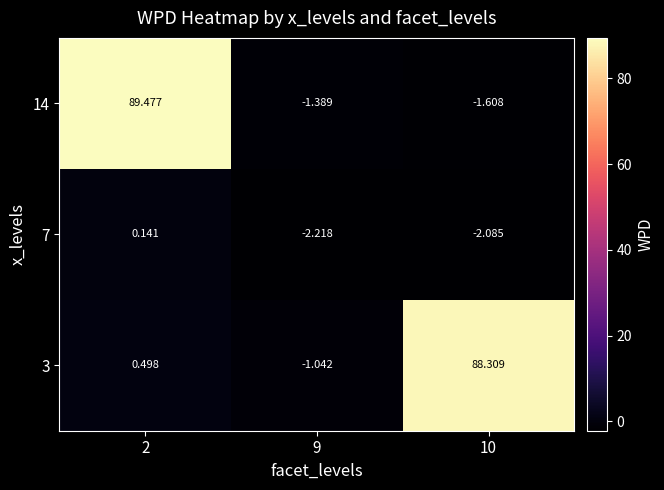

What is the difference between the maximum and minimum values in the 7 series?

2.4